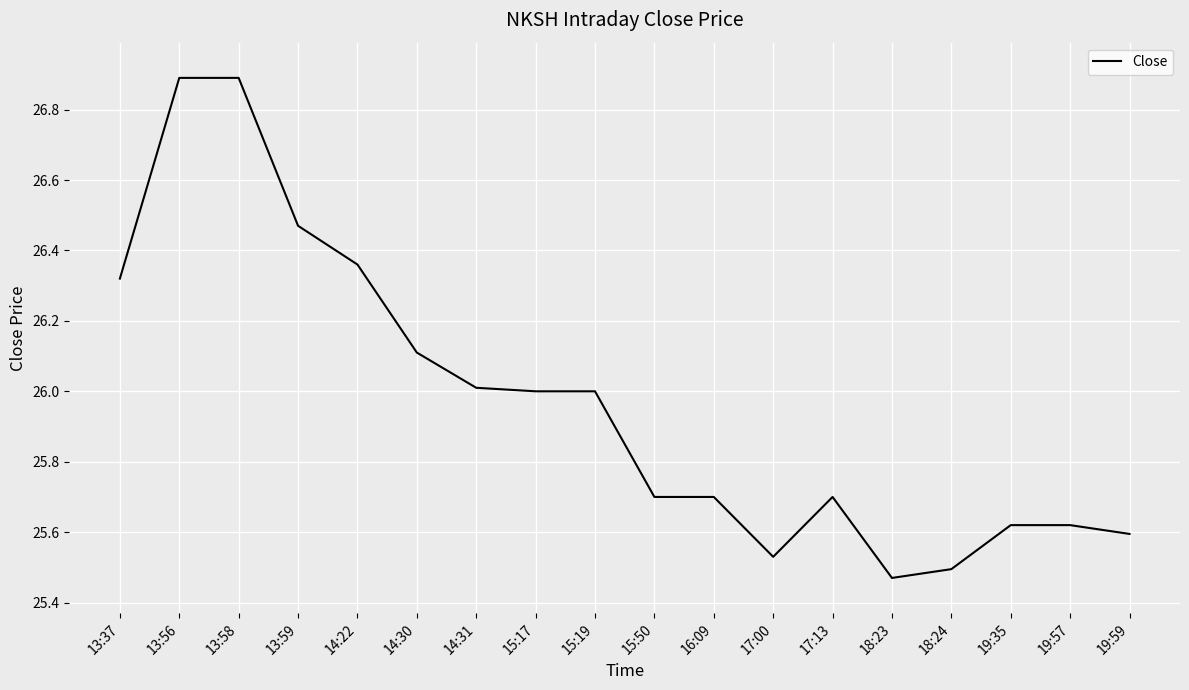

Approximately how many times larger is the value at 13:37 compared to 17:13?

1.0